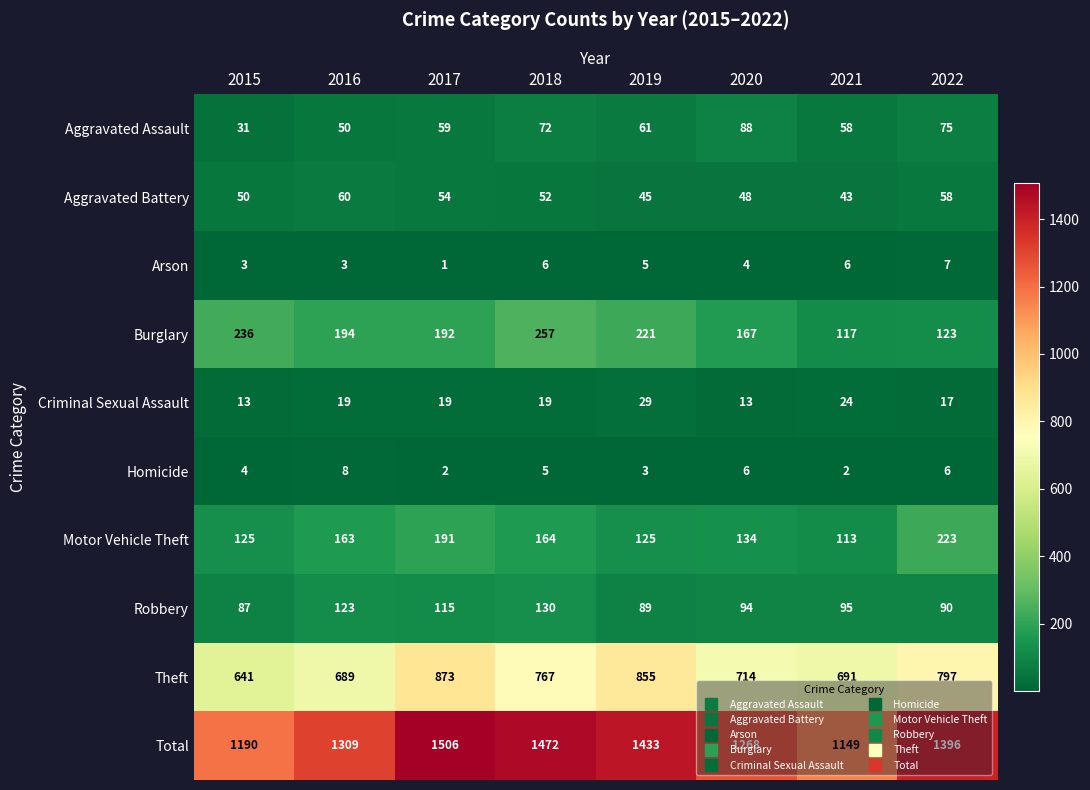

How many values in the Robbery series are below 95?

4